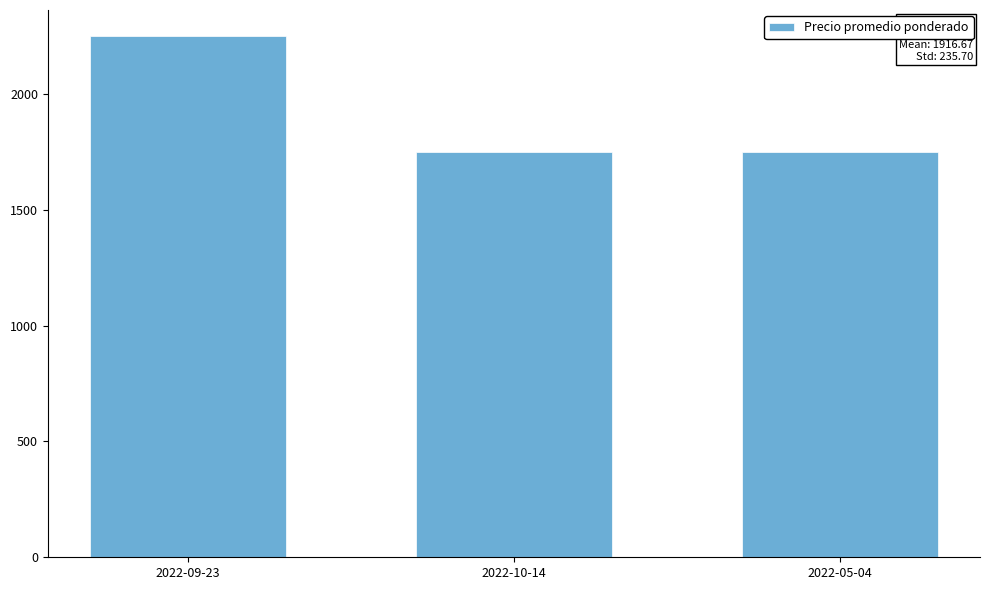

What is the label of the 2nd bar from the right?

2022-10-14